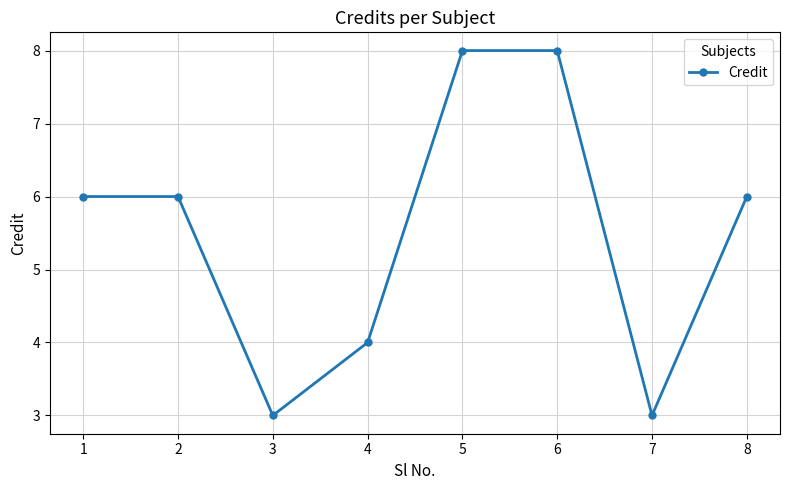

What is the value of the 5th point from the left?

8